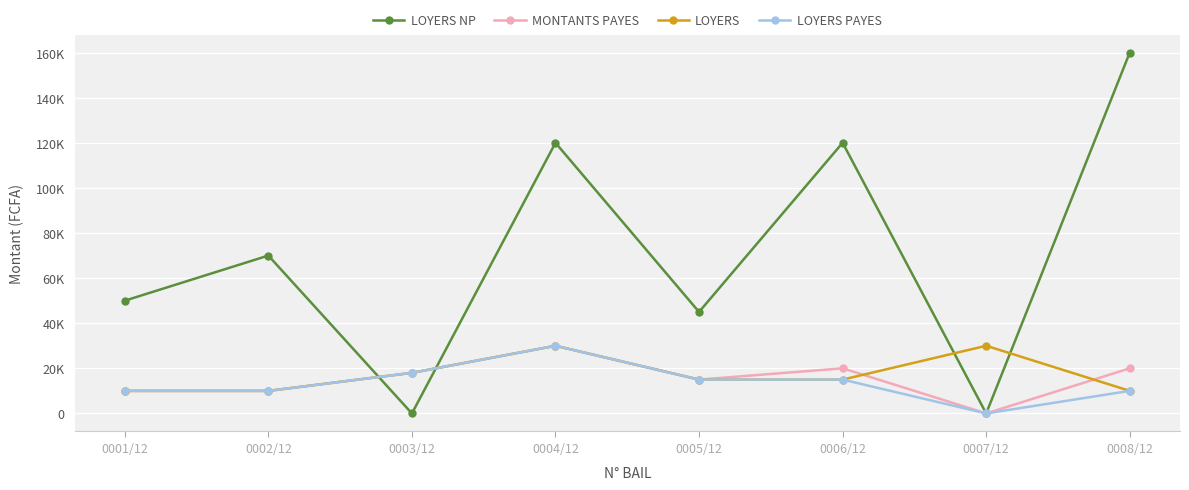

True or false: LOYERS PAYES has more than 2 interior local peaks.

False